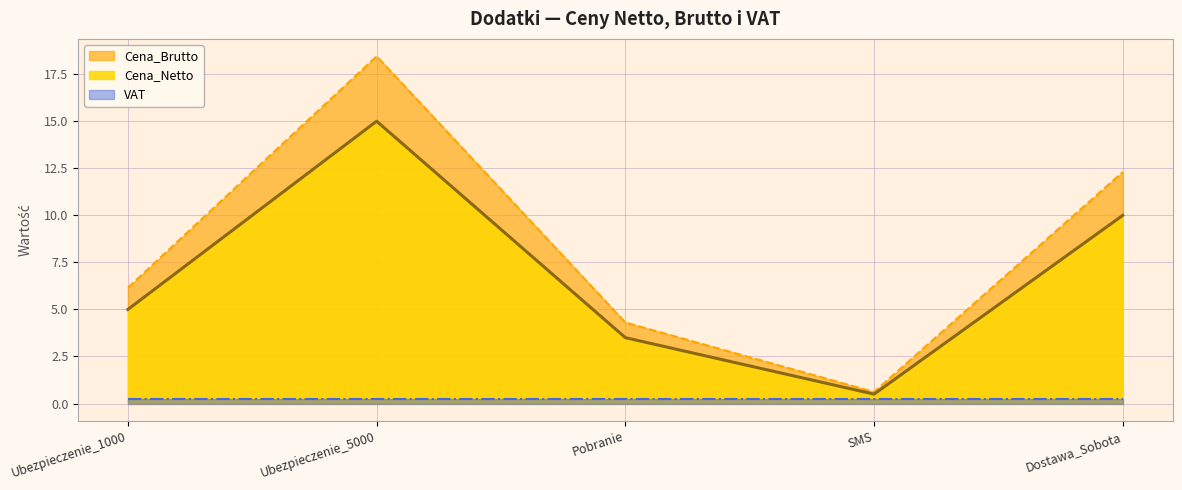

At which label does Cena_Netto first exceed 5?

Ubezpieczenie_5000